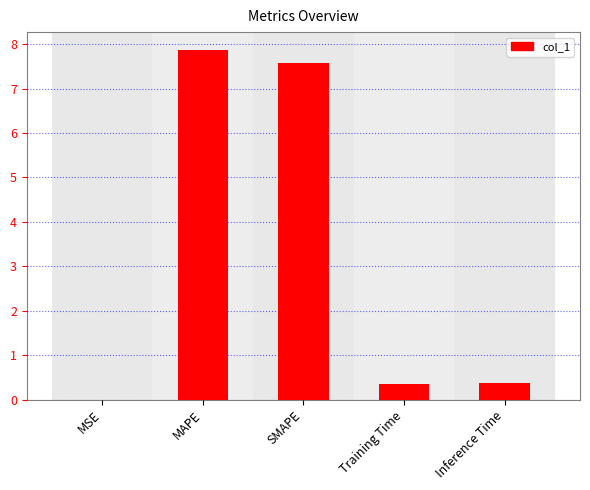

What is the sum of all values?

16.2